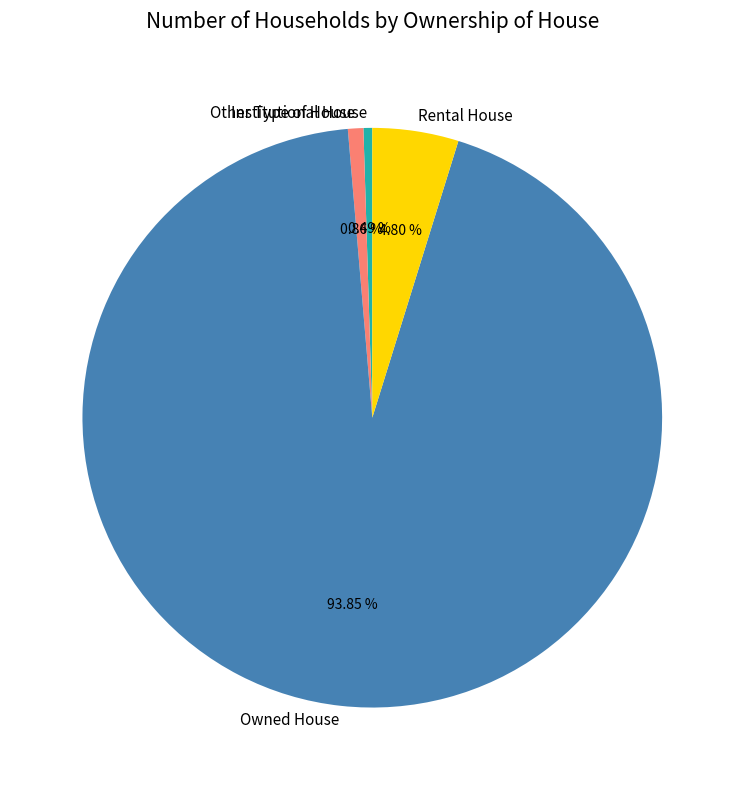

The Rental House slice represents 5% of the pie. True or false?

True